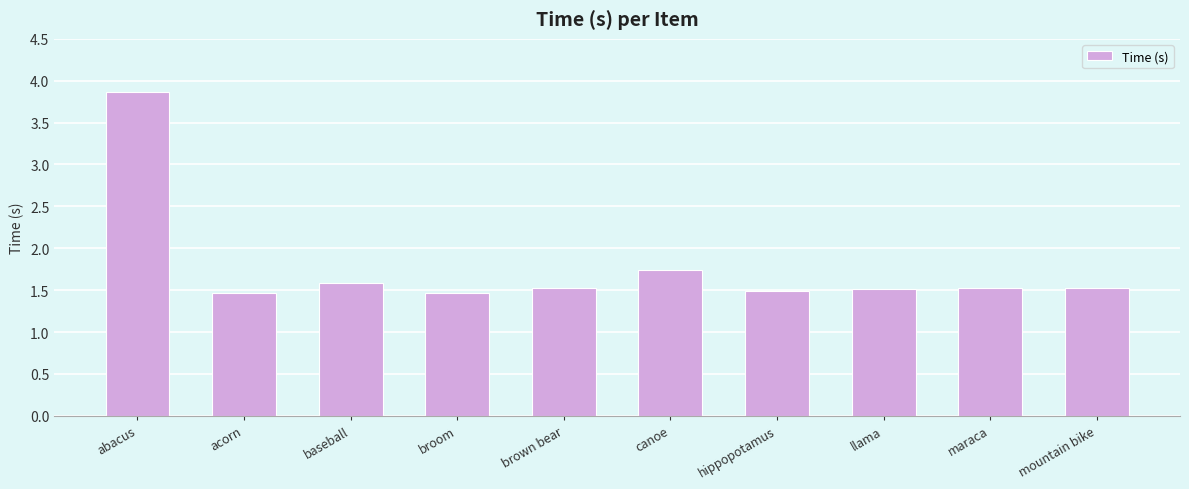

Is it true that the value at canoe is 1.7?

True